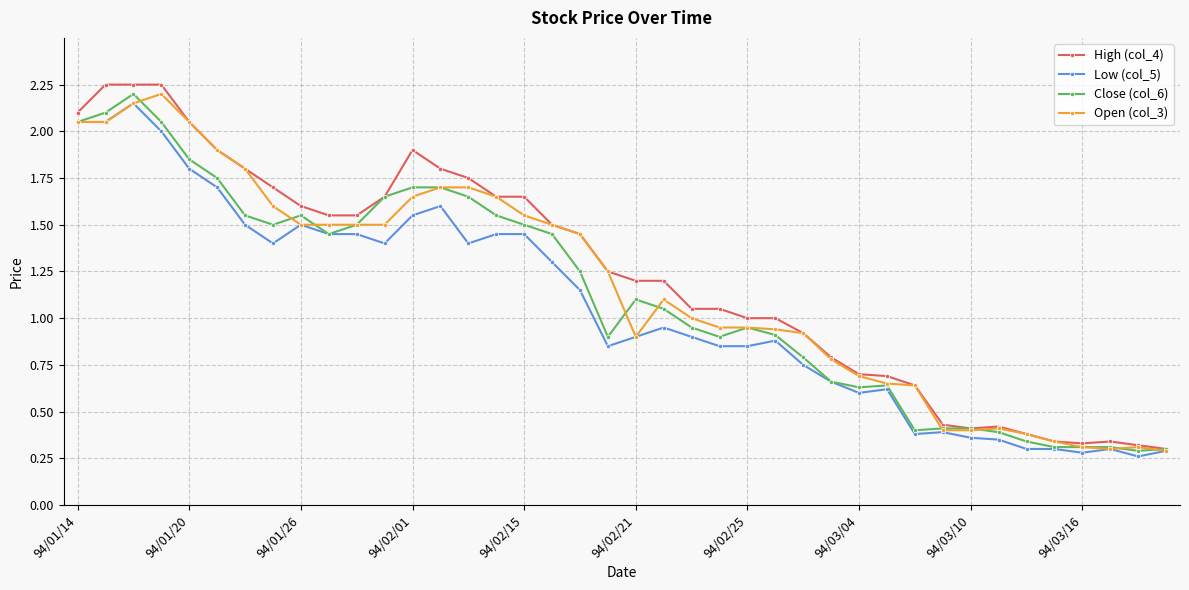

True or false: Low (col_5) has more than 1 points higher than both neighbors.

True